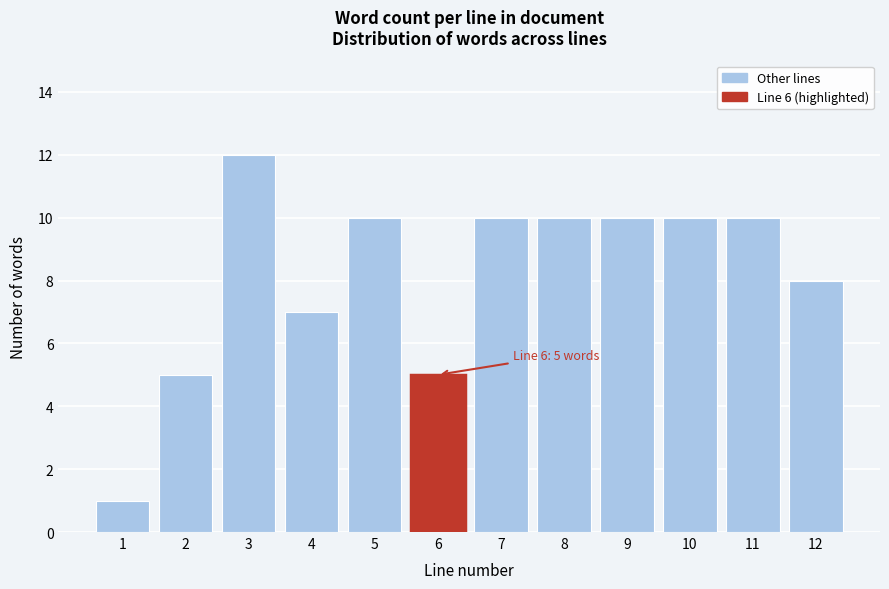

Reading left to right, extract all data points from this chart.

1=1	2=5	3=12	4=7	5=10	6=5	7=10	8=10	9=10	10=10	11=10	12=8